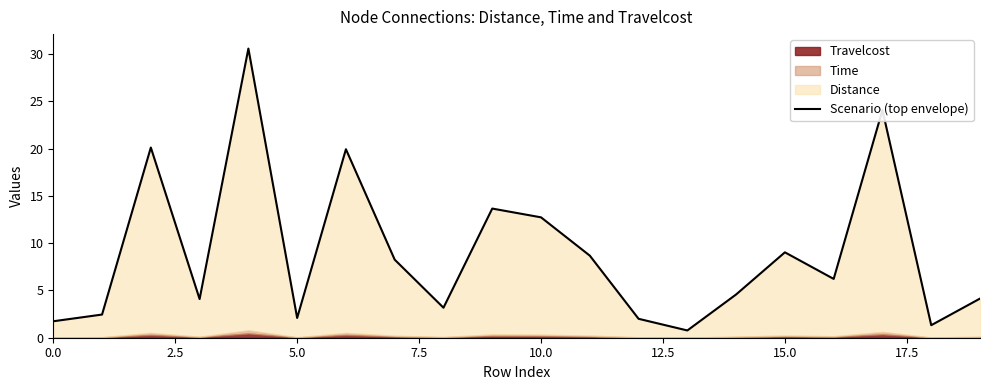

Which category has the lowest value across all series?

13